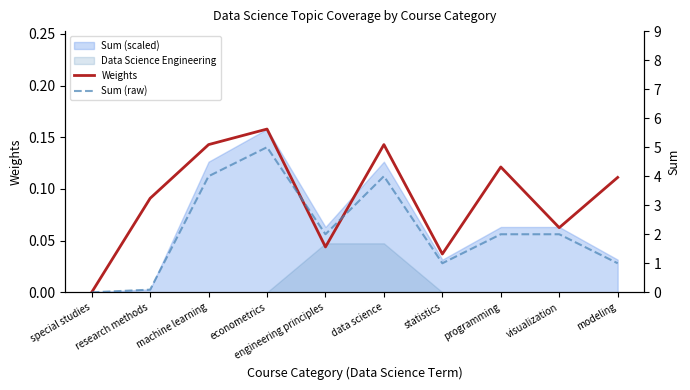

At which label does Sum (raw) reach its peak?

econometrics